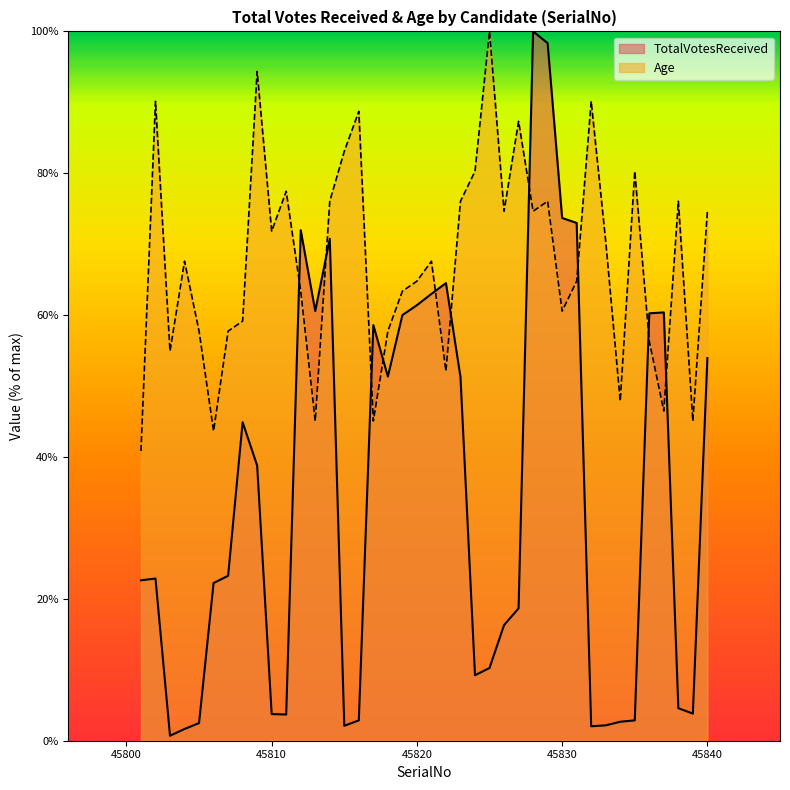

Reading left to right, transcribe all the data shown in this chart.

TotalVotesReceived: 45801=22.6	45802=22.9	45803=0.7	45804=1.7	45805=2.5	45806=22.2	45807=23.2	45808=44.9	45809=38.8	45810=3.8	45811=3.7	45812=72.0	45813=60.6	45814=70.8	45815=2.1	45816=2.9	45817=58.6	45818=51.3	45819=60.0	45820=61.4	45821=63.0	45822=64.5	45823=51.3	45824=9.2	45825=10.3	45826=16.3	45827=18.7	45828=100.0	45829=98.3	45830=73.7	45831=73.0	45832=2.0	45833=2.2	45834=2.7	45835=2.9	45836=60.3	45837=60.4	45838=4.6	45839=3.8	45840=53.9
Age: 45801=40.8	45802=90.1	45803=54.9	45804=67.6	45805=57.7	45806=43.7	45807=57.7	45808=59.2	45809=94.4	45810=71.8	45811=77.5	45812=63.4	45813=45.1	45814=76.1	45815=83.1	45816=88.7	45817=45.1	45818=57.7	45819=63.4	45820=64.8	45821=67.6	45822=52.1	45823=76.1	45824=80.3	45825=100.0	45826=74.6	45827=87.3	45828=74.6	45829=76.1	45830=60.6	45831=64.8	45832=90.1	45833=70.4	45834=47.9	45835=80.3	45836=56.3	45837=46.5	45838=76.1	45839=45.1	45840=74.6